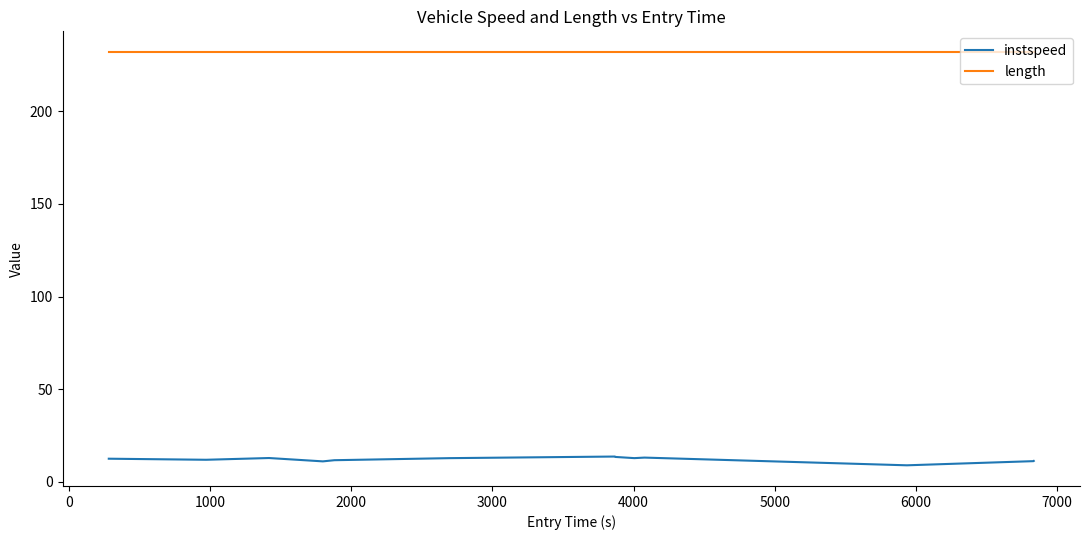

What is the minimum value shown in the chart?

8.8